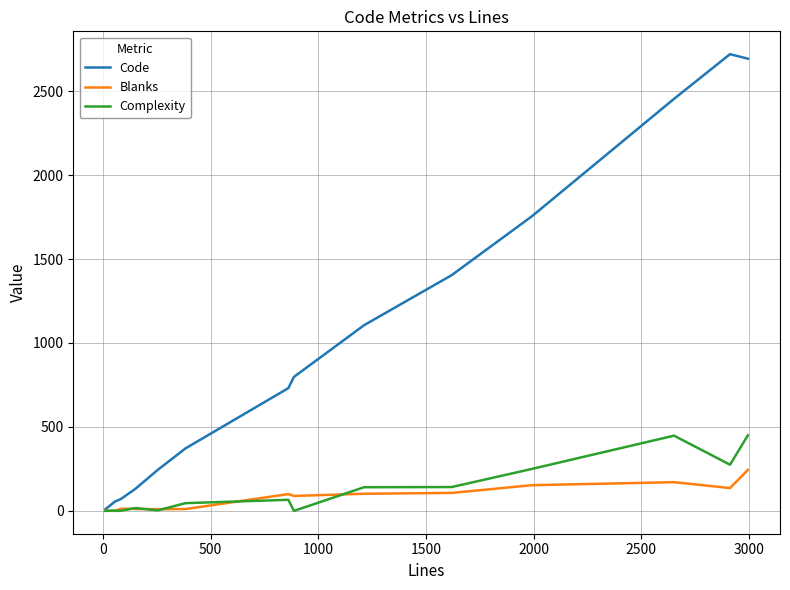

What is the sum of all Code values?

14719